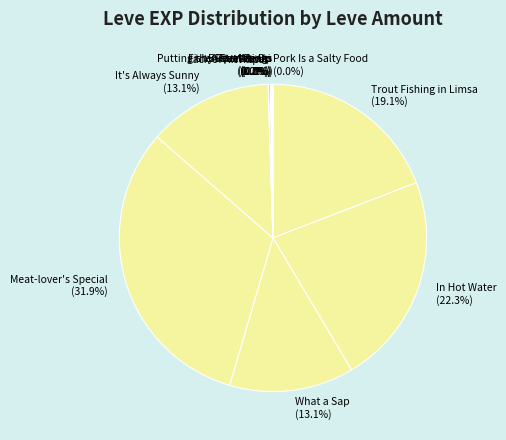

Which has a higher value, In Hot Water (22.3%) or What a Sap (13.1%)?

In Hot Water (22.3%)